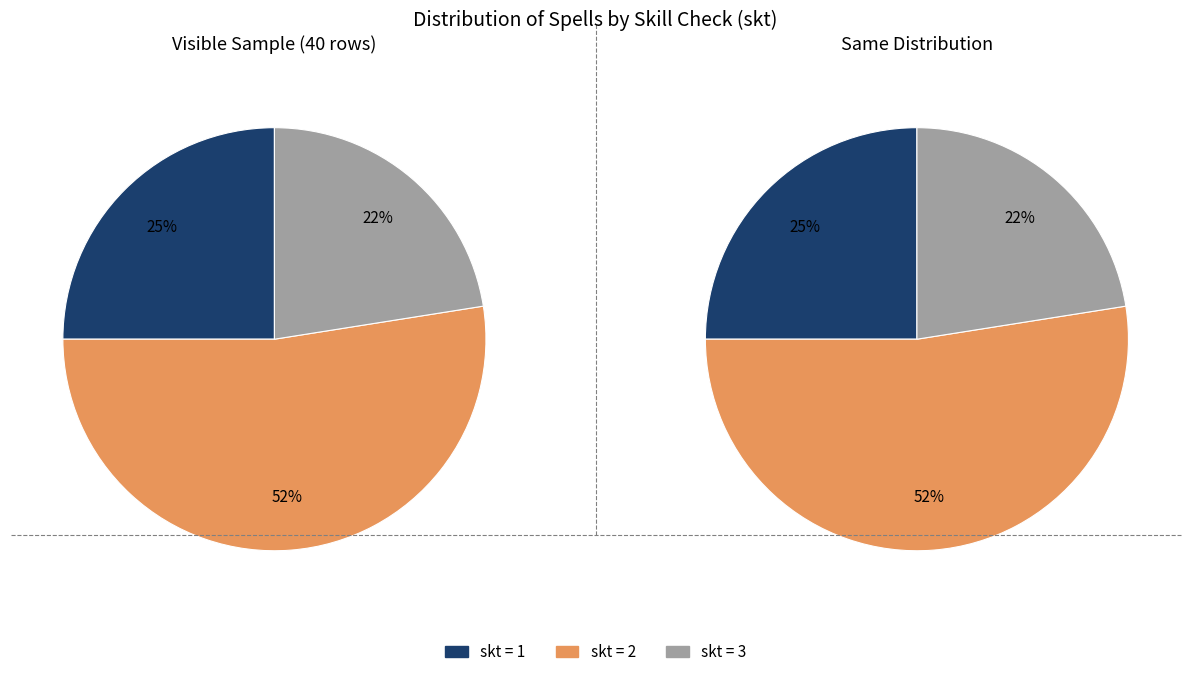

Which has a higher value, 3 or 1?

1